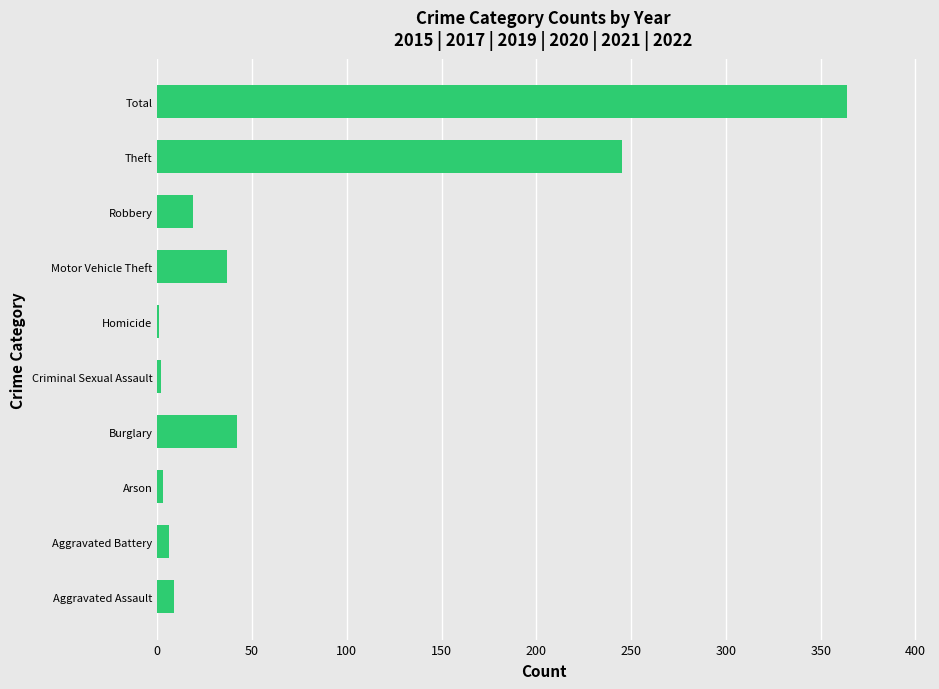

True or false: the data shows 37 at Motor Vehicle Theft.

True